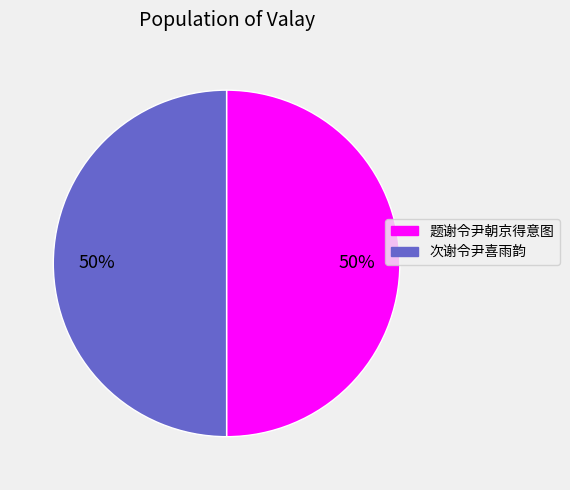

Do 题谢令尹朝京得意图 and 次谢令尹喜雨韵 together represent more than half of the pie?

Yes